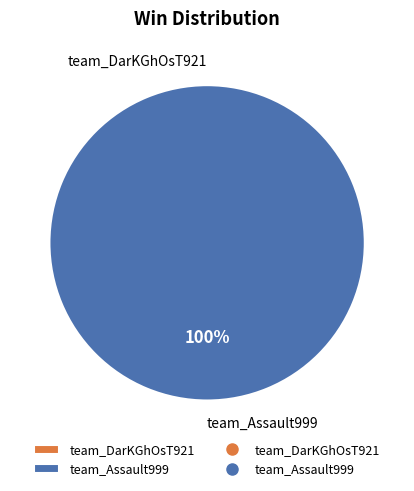

True or false: team_Assault999 accounts for 87% of the total.

False